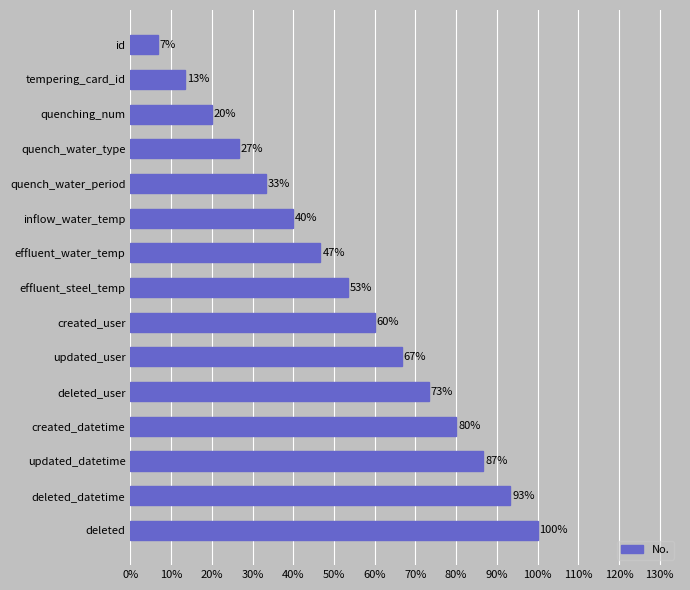

Does the chart contain any negative values?

No